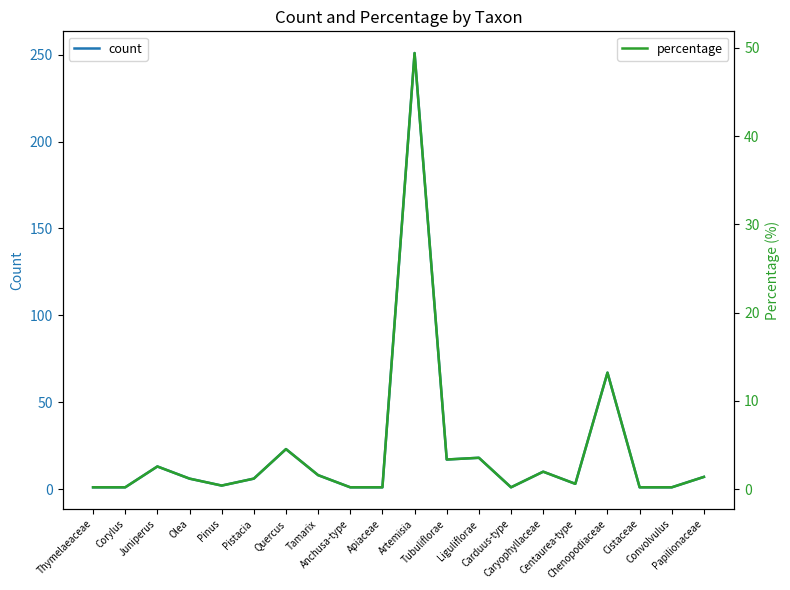

List the series in order of their peak value, lowest first.

percentage, count